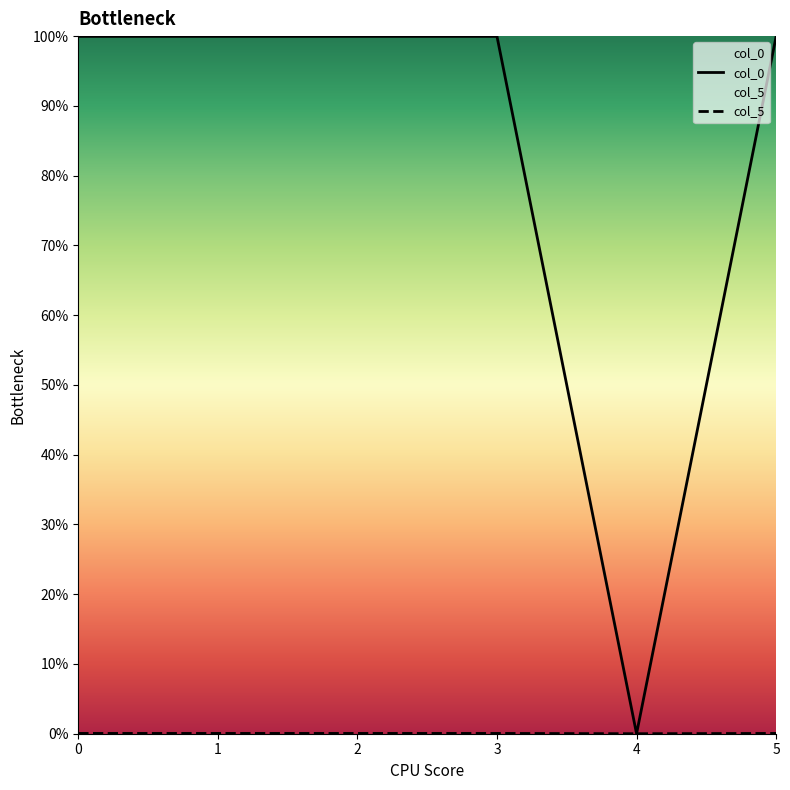

True or false: col_5 and col_0 intersect in this chart.

False